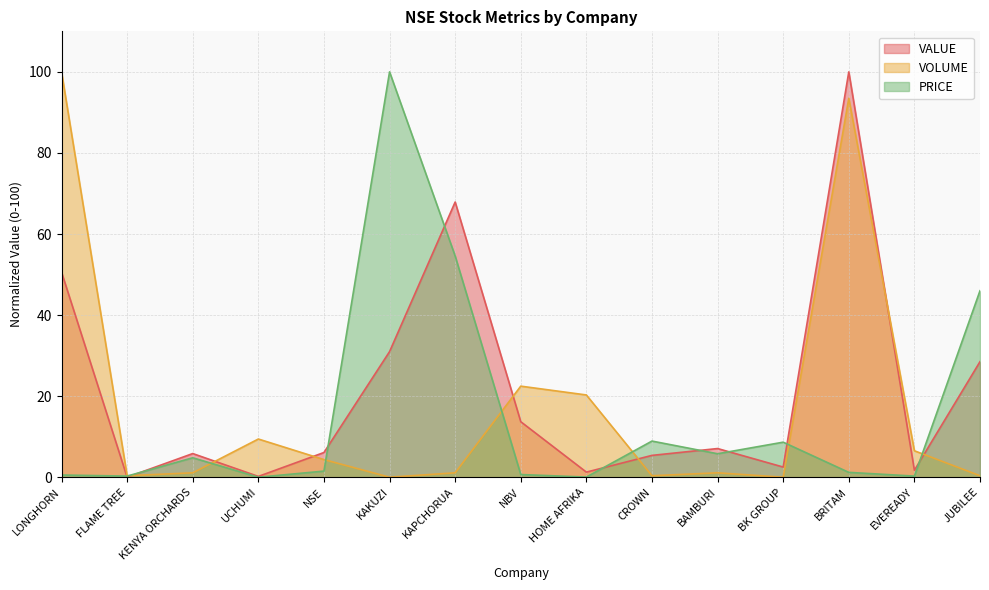

At which category does PRICE reach its first local valley?

FLAME TREE